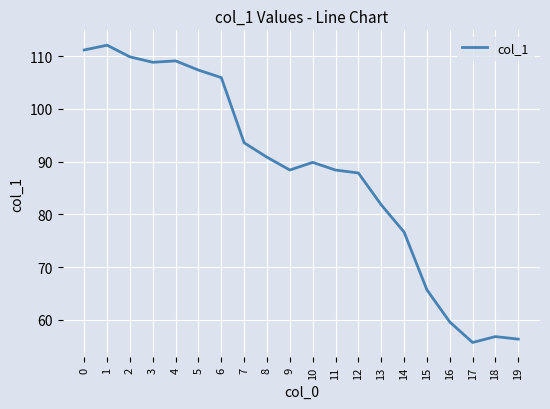

What is the change in value from 14 to 17?

-20.9